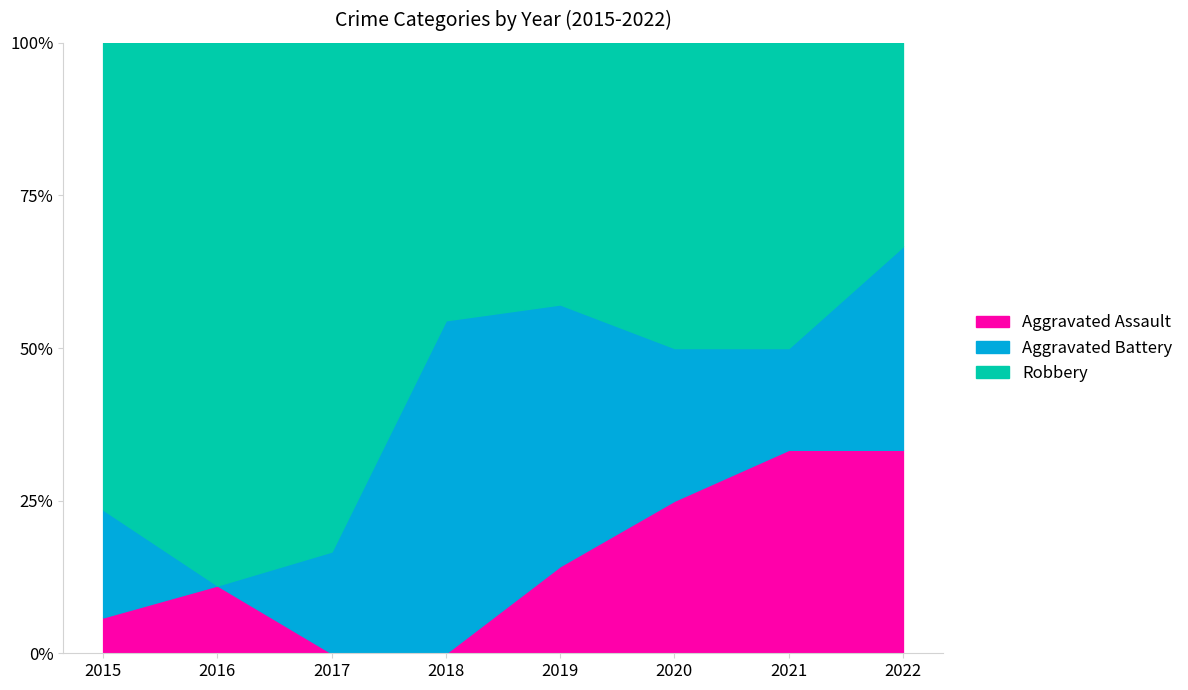

How many values in the Aggravated Assault series exceed 1?

2